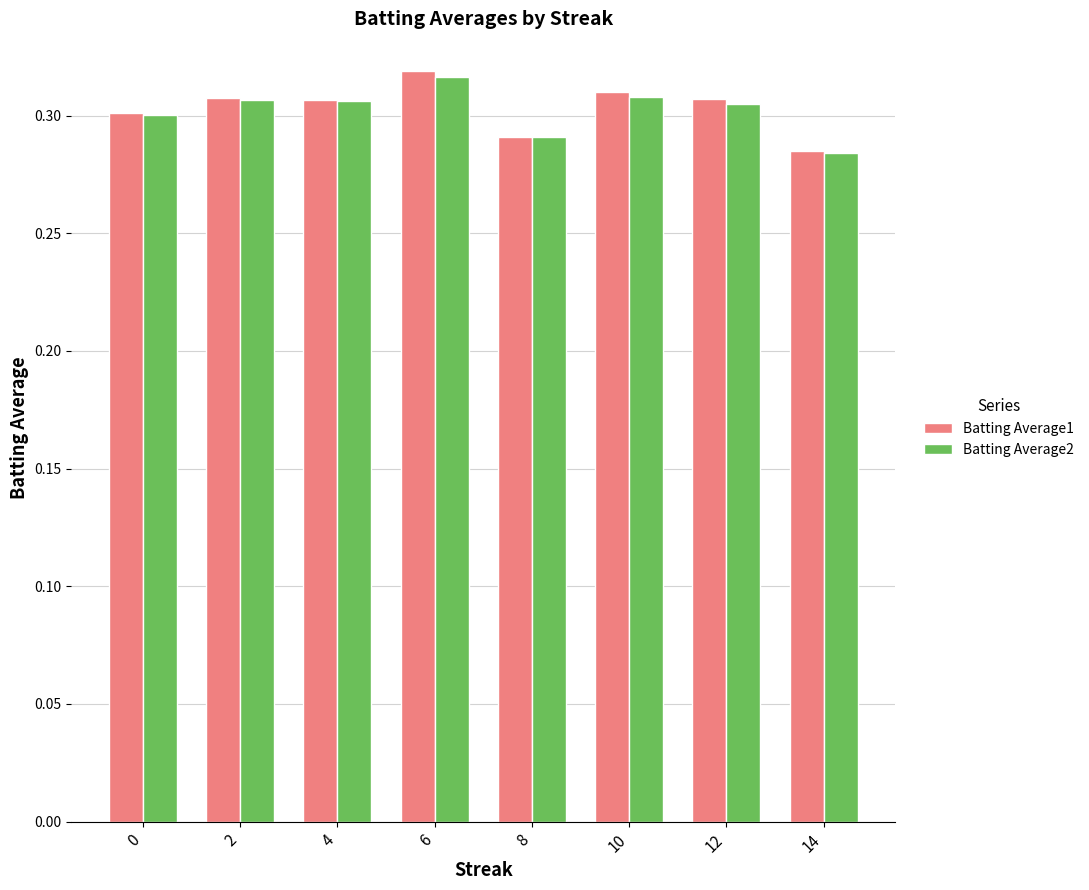

Where is Batting Average2 nearest to the value 0?

14